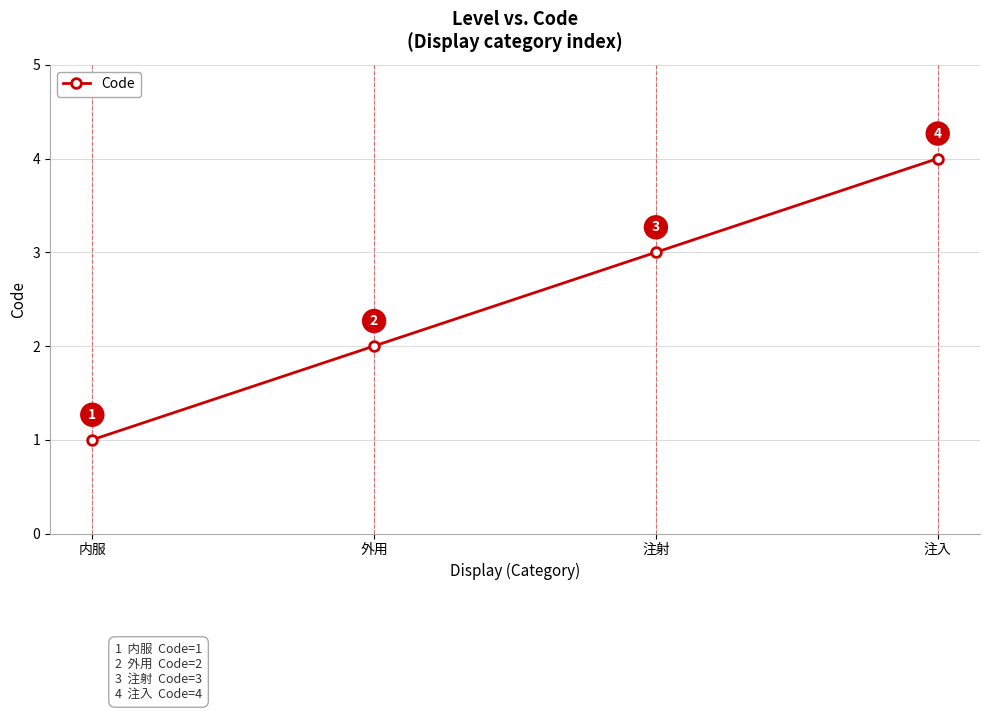

Which has a higher value, 注入 or 外用?

注入